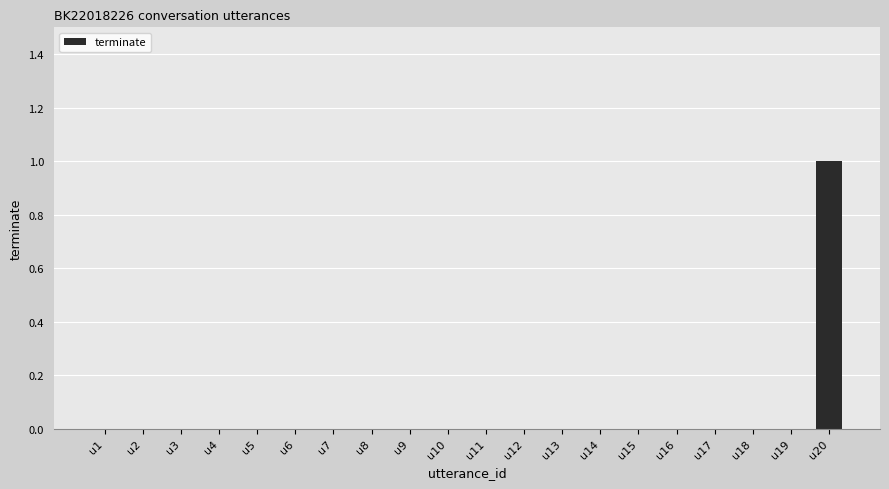

Reading left to right, extract all data points from this chart.

0	0	0	0	0	0	0	0	0	0	0	0	0	0	0	0	0	0	0	1